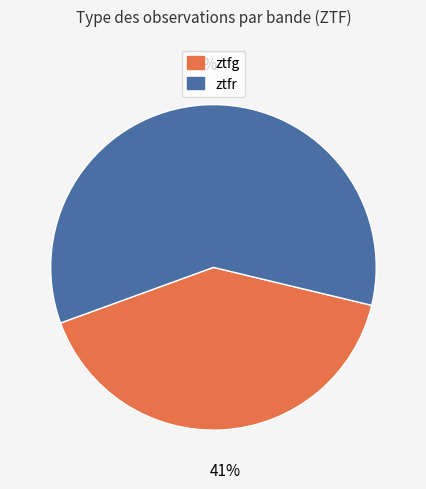

Count the number of slices in the pie.

2